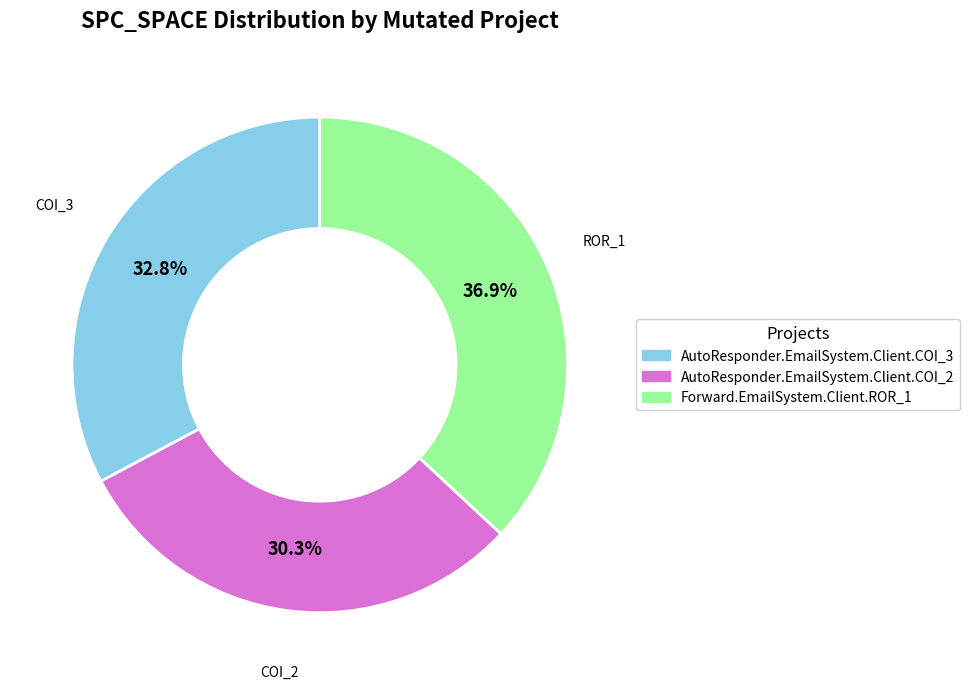

What is the smallest slice in the pie chart?

AutoResponder.EmailSystem.Client.COI_2